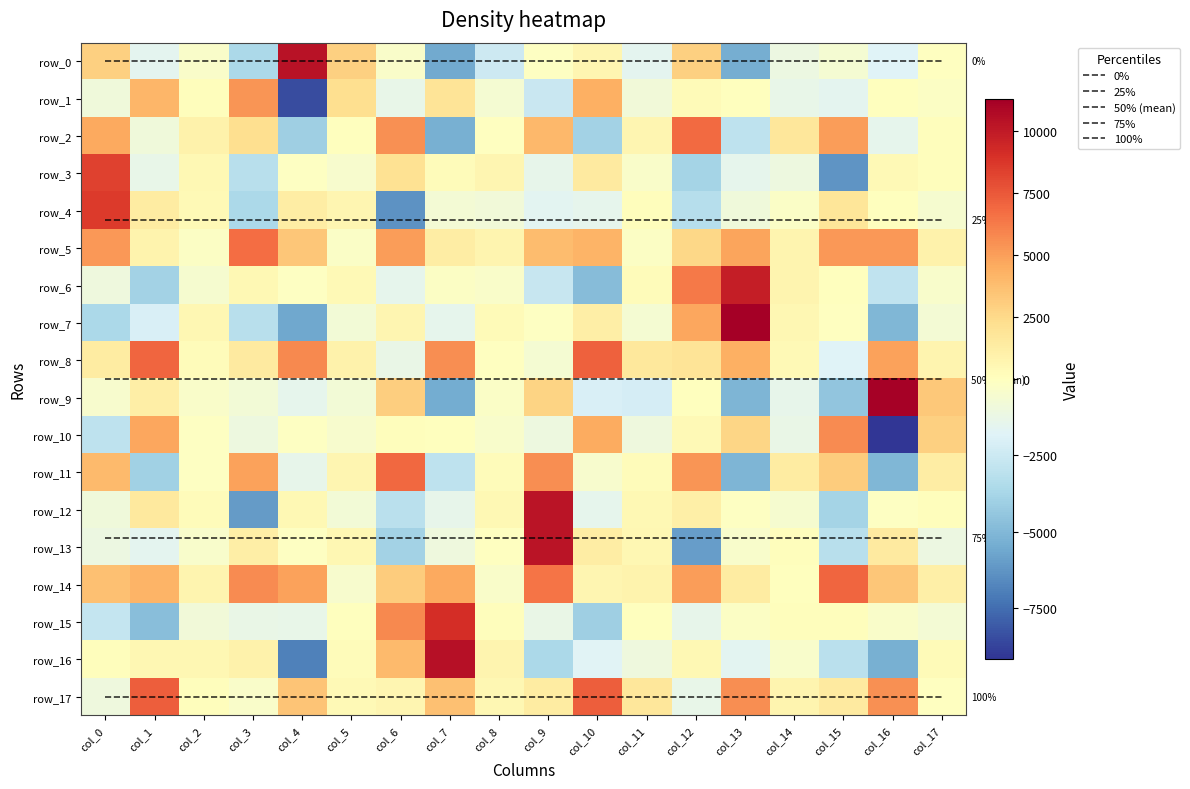

Reading left to right, transcribe all the data shown in this chart.

0%: col_0=0.0	col_1=0.0	col_2=0.0	col_3=0.0	col_4=0.0	col_5=0.0	col_6=0.0	col_7=0.0	col_8=0.0	col_9=0.0	col_10=0.0	col_11=0.0	col_12=0.0	col_13=0.0	col_14=0.0	col_15=0.0	col_16=0.0	col_17=0.0
25%: col_0=4.2	col_1=4.2	col_2=4.2	col_3=4.2	col_4=4.2	col_5=4.2	col_6=4.2	col_7=4.2	col_8=4.2	col_9=4.2	col_10=4.2	col_11=4.2	col_12=4.2	col_13=4.2	col_14=4.2	col_15=4.2	col_16=4.2	col_17=4.2
50% (mean): col_0=8.5	col_1=8.5	col_2=8.5	col_3=8.5	col_4=8.5	col_5=8.5	col_6=8.5	col_7=8.5	col_8=8.5	col_9=8.5	col_10=8.5	col_11=8.5	col_12=8.5	col_13=8.5	col_14=8.5	col_15=8.5	col_16=8.5	col_17=8.5
75%: col_0=12.8	col_1=12.8	col_2=12.8	col_3=12.8	col_4=12.8	col_5=12.8	col_6=12.8	col_7=12.8	col_8=12.8	col_9=12.8	col_10=12.8	col_11=12.8	col_12=12.8	col_13=12.8	col_14=12.8	col_15=12.8	col_16=12.8	col_17=12.8
100%: col_0=17.0	col_1=17.0	col_2=17.0	col_3=17.0	col_4=17.0	col_5=17.0	col_6=17.0	col_7=17.0	col_8=17.0	col_9=17.0	col_10=17.0	col_11=17.0	col_12=17.0	col_13=17.0	col_14=17.0	col_15=17.0	col_16=17.0	col_17=17.0
row_0: col_0=2983.5	col_1=-1508.3	col_2=-328.9	col_3=-3584.5	col_4=10411.4	col_5=2966.7	col_6=-292.0	col_7=-5570.3	col_8=-2497.0	col_9=-86.1	col_10=682.6	col_11=-1538.0	col_12=2970.9	col_13=-5374.5	col_14=-1108.5	col_15=-582.0	col_16=-1850.8	col_17=-52.1
row_1: col_0=-911.4	col_1=4112.9	col_2=165.9	col_3=5311.3	col_4=-8446.7	col_5=2292.1	col_6=-1341.2	col_7=1900.5	col_8=-599.9	col_9=-2609.3	col_10=4334.1	col_11=-853.4	col_12=297.9	col_13=22.5	col_14=-1345.2	col_15=-1509.1	col_16=40.6	col_17=-161.2
row_2: col_0=4658.0	col_1=-917.0	col_2=942.4	col_3=2288.1	col_4=-4039.3	col_5=13.2	col_6=5485.3	col_7=-5297.7	col_8=-0.9	col_9=4021.2	col_10=-3920.1	col_11=626.1	col_12=6839.5	col_13=-2937.7	col_14=1679.9	col_15=5103.9	col_16=-1500.1	col_17=115.1
row_3: col_0=8376.9	col_1=-1337.7	col_2=476.9	col_3=-3208.0	col_4=-95.6	col_5=-462.8	col_6=2085.0	col_7=184.2	col_8=677.8	col_9=-1402.1	col_10=1415.1	col_11=-335.6	col_12=-3800.6	col_13=-1487.4	col_14=-1070.1	col_15=-6264.5	col_16=378.5	col_17=92.6
row_4: col_0=8634.0	col_1=1337.8	col_2=374.3	col_3=-3606.6	col_4=1283.6	col_5=668.2	col_6=-6332.8	col_7=-681.9	col_8=-832.9	col_9=-1623.1	col_10=-1488.1	col_11=163.1	col_12=-3225.3	col_13=-928.1	col_14=-279.0	col_15=1810.0	col_16=63.0	col_17=-514.4
row_5: col_0=5295.0	col_1=829.3	col_2=-191.9	col_3=6747.1	col_4=3396.6	col_5=-242.7	col_6=5101.7	col_7=1274.6	col_8=737.9	col_9=3868.7	col_10=4197.5	col_11=-177.7	col_12=2639.7	col_13=4792.3	col_14=761.0	col_15=5245.5	col_16=5292.1	col_17=892.2
row_6: col_0=-983.2	col_1=-3885.1	col_2=-562.4	col_3=458.0	col_4=-134.0	col_5=437.2	col_6=-1432.7	col_7=-183.8	col_8=-328.2	col_9=-2658.0	col_10=-4845.9	col_11=217.4	col_12=6285.5	col_13=9880.5	col_14=707.8	col_15=20.3	col_16=-2931.4	col_17=-392.6
row_7: col_0=-3629.2	col_1=-2052.0	col_2=594.8	col_3=-3172.1	col_4=-5628.5	col_5=-763.4	col_6=634.5	col_7=-1497.2	col_8=267.2	col_9=-104.3	col_10=1154.6	col_11=-631.4	col_12=4688.9	col_13=11296.9	col_14=588.4	col_15=-66.6	col_16=-5065.7	col_17=-705.5
row_8: col_0=1411.7	col_1=7003.7	col_2=210.0	col_3=1456.4	col_4=5816.1	col_5=941.3	col_6=-1285.4	col_7=5642.1	col_8=-48.4	col_9=-641.9	col_10=7160.3	col_11=1627.5	col_12=1859.9	col_13=4375.7	col_14=357.3	col_15=-1841.8	col_16=4860.7	col_17=747.8
row_9: col_0=-448.9	col_1=1231.7	col_2=-286.7	col_3=-777.8	col_4=-1492.0	col_5=-741.0	col_6=3011.1	col_7=-5445.6	col_8=-235.0	col_9=2764.6	col_10=-2011.3	col_11=-2168.2	col_12=35.2	col_13=-5143.9	col_14=-1418.3	col_15=-4453.5	col_16=11191.7	col_17=3288.9
row_10: col_0=-2951.4	col_1=4685.2	col_2=-119.6	col_3=-1067.9	col_4=-108.5	col_5=-433.0	col_6=167.5	col_7=83.2	col_8=-406.0	col_9=-1018.1	col_10=4532.6	col_11=-997.6	col_12=357.2	col_13=2660.9	col_14=-1231.4	col_15=5735.0	col_16=-9156.7	col_17=2935.4
row_11: col_0=3911.7	col_1=-3936.6	col_2=-88.5	col_3=4933.7	col_4=-1409.4	col_5=687.5	col_6=6914.7	col_7=-2948.8	col_8=231.3	col_9=5604.3	col_10=-499.0	col_11=196.3	col_12=5344.1	col_13=-5140.9	col_14=1376.2	col_15=3095.8	col_16=-5075.4	col_17=1273.6
row_12: col_0=-925.6	col_1=1526.9	col_2=181.6	col_3=-6010.9	col_4=515.6	col_5=-719.3	col_6=-3133.8	col_7=-1383.2	col_8=456.6	col_9=10246.3	col_10=-1432.1	col_11=519.7	col_12=1131.6	col_13=-98.3	col_14=-570.5	col_15=-3819.7	col_16=-82.7	col_17=155.7
row_13: col_0=-1113.5	col_1=-1530.4	col_2=-421.8	col_3=1218.2	col_4=-72.6	col_5=575.7	col_6=-3933.9	col_7=-961.2	col_8=-41.8	col_9=10315.9	col_10=1239.2	col_11=544.2	col_12=-5947.9	col_13=-402.8	col_14=96.4	col_15=-3152.8	col_16=1415.5	col_17=-1129.2
row_14: col_0=3692.3	col_1=4181.0	col_2=718.7	col_3=5732.5	col_4=4903.8	col_5=-439.4	col_6=3106.3	col_7=4667.7	col_8=-329.8	col_9=6500.5	col_10=623.7	col_11=840.7	col_12=5038.7	col_13=1403.5	col_14=6.8	col_15=6972.6	col_16=3414.2	col_17=1147.3
row_15: col_0=-2778.5	col_1=-4775.3	col_2=-802.5	col_3=-1278.9	col_4=-1342.7	col_5=41.4	col_6=5788.6	col_7=9134.6	col_8=107.7	col_9=-1229.1	col_10=-4007.5	col_11=38.7	col_12=-1427.7	col_13=-153.3	col_14=109.7	col_15=120.2	col_16=-332.9	col_17=-701.0
row_16: col_0=101.1	col_1=596.5	col_2=547.7	col_3=920.1	col_4=-6910.8	col_5=241.8	col_6=3969.6	col_7=10472.1	col_8=707.7	col_9=-3598.1	col_10=-1762.5	col_11=-962.1	col_12=518.8	col_13=-1617.4	col_14=-359.4	col_15=-3082.6	col_16=-5351.3	col_17=311.7
row_17: col_0=-977.1	col_1=7308.9	col_2=154.9	col_3=-328.1	col_4=3492.4	col_5=419.5	col_6=652.4	col_7=3651.7	col_8=544.9	col_9=1362.7	col_10=7290.5	col_11=1731.6	col_12=-1344.8	col_13=5564.2	col_14=745.4	col_15=1487.4	col_16=5483.3	col_17=-53.1